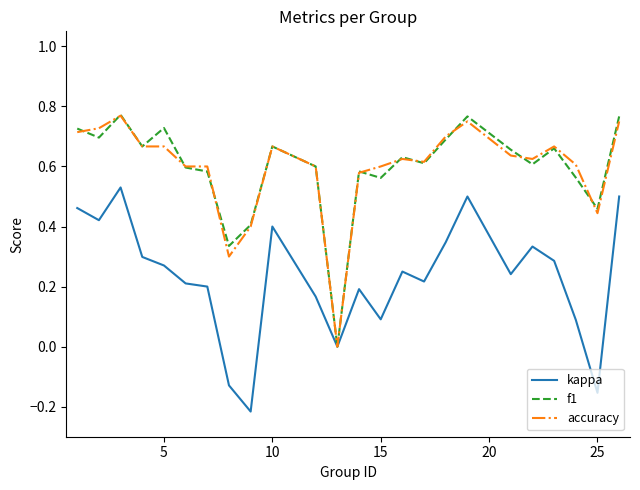

True or false: f1 has more than 2 points higher than both neighbors.

True